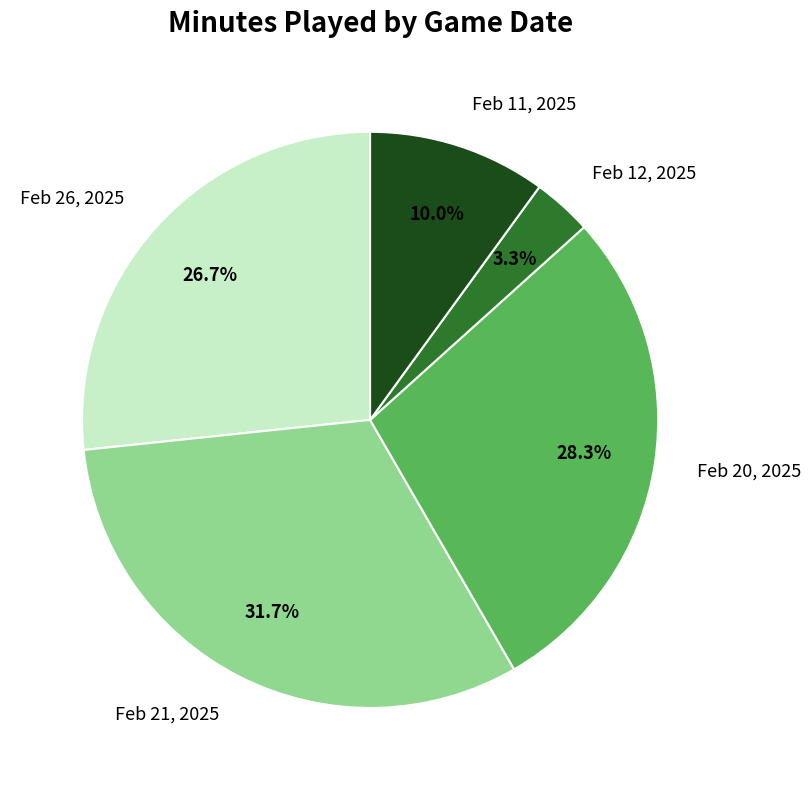

What portion of the pie excludes Feb 26, 2025?

73.3%